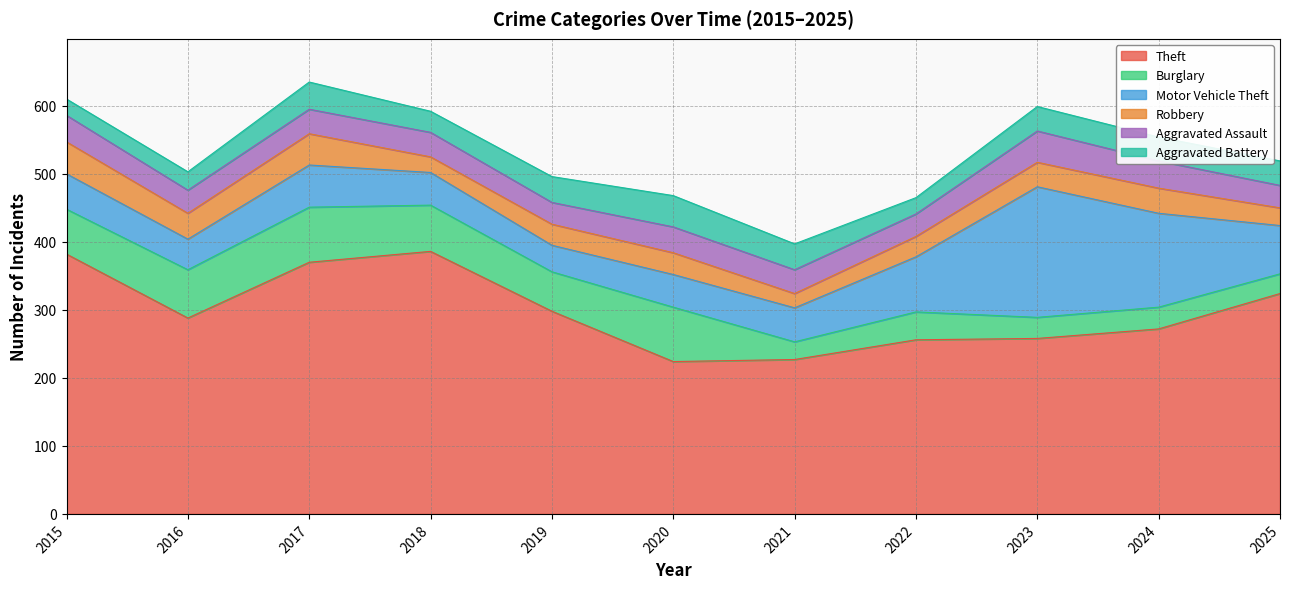

What are all the series names shown in the legend?

Theft, Burglary, Motor Vehicle Theft, Robbery, Aggravated Assault, Aggravated Battery